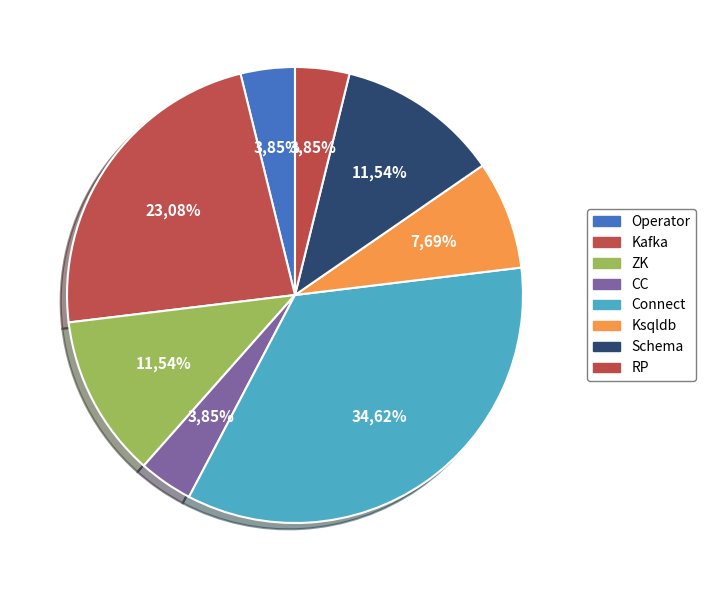

To the nearest percent, what is the difference between the largest and smallest slice percentages?

31%